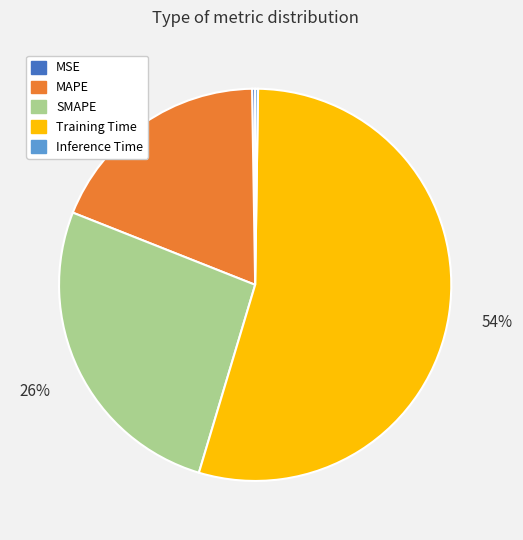

Which category has the biggest portion of the pie?

Training Time